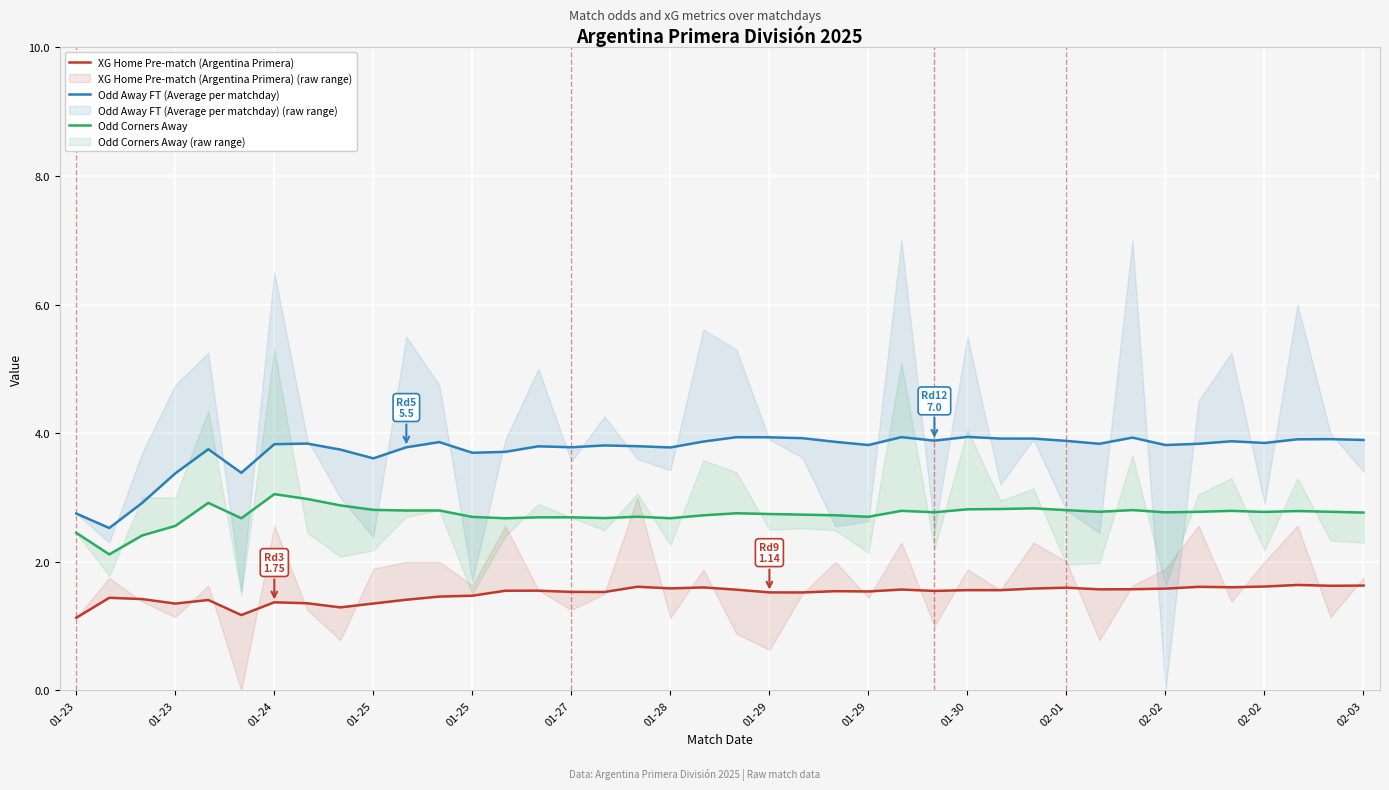

What is the total value across all series at 29?

8.3